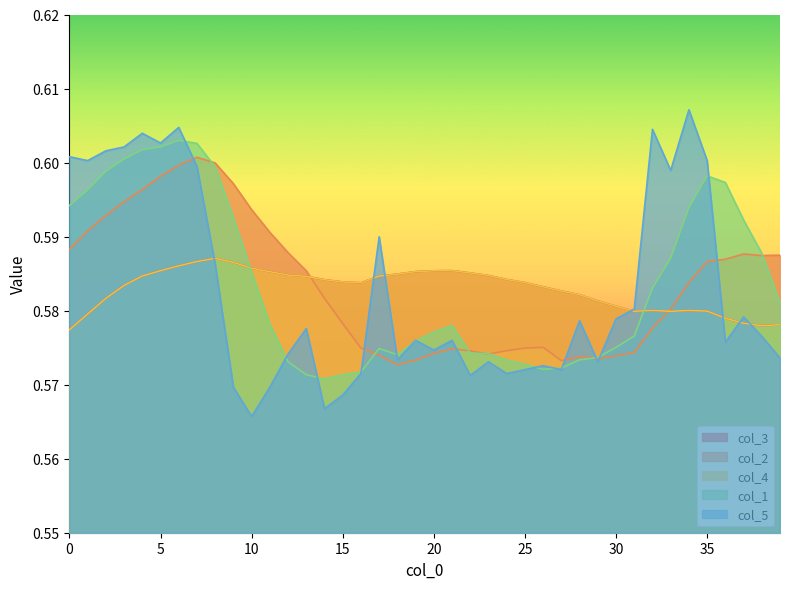

True or false: col_1 has a value of 0.9 at 33.

False